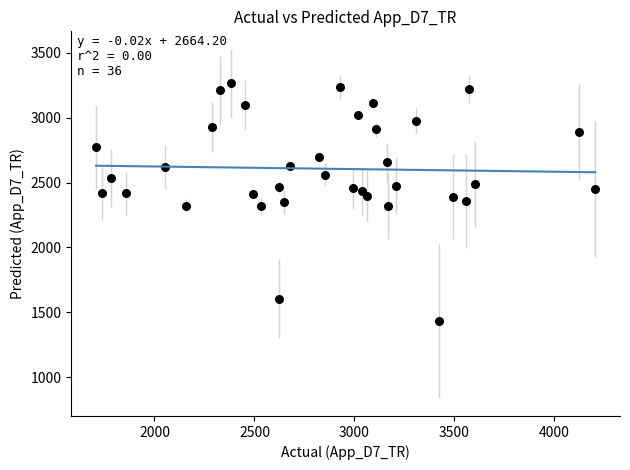

What is the range of X values (max minus min)?

2495.1